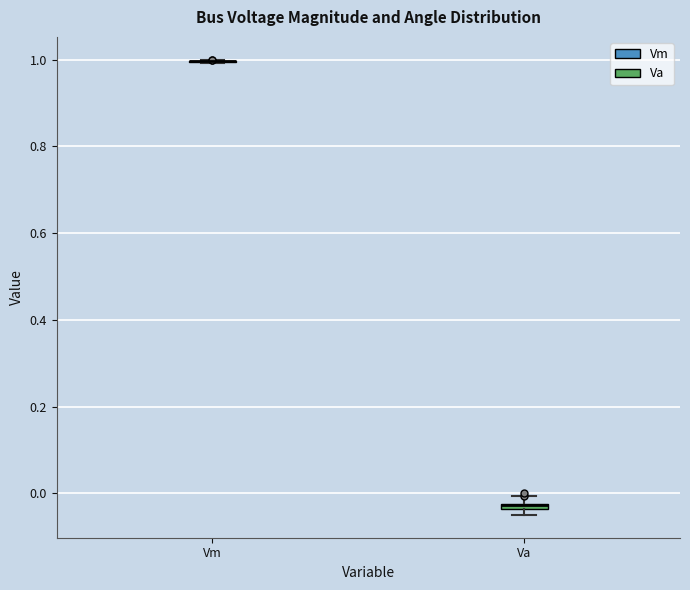

Where is the lower edge of the box for Va on the y-axis? The values are not printed on the chart, so give them approximately, as read against the axis.

-0.04